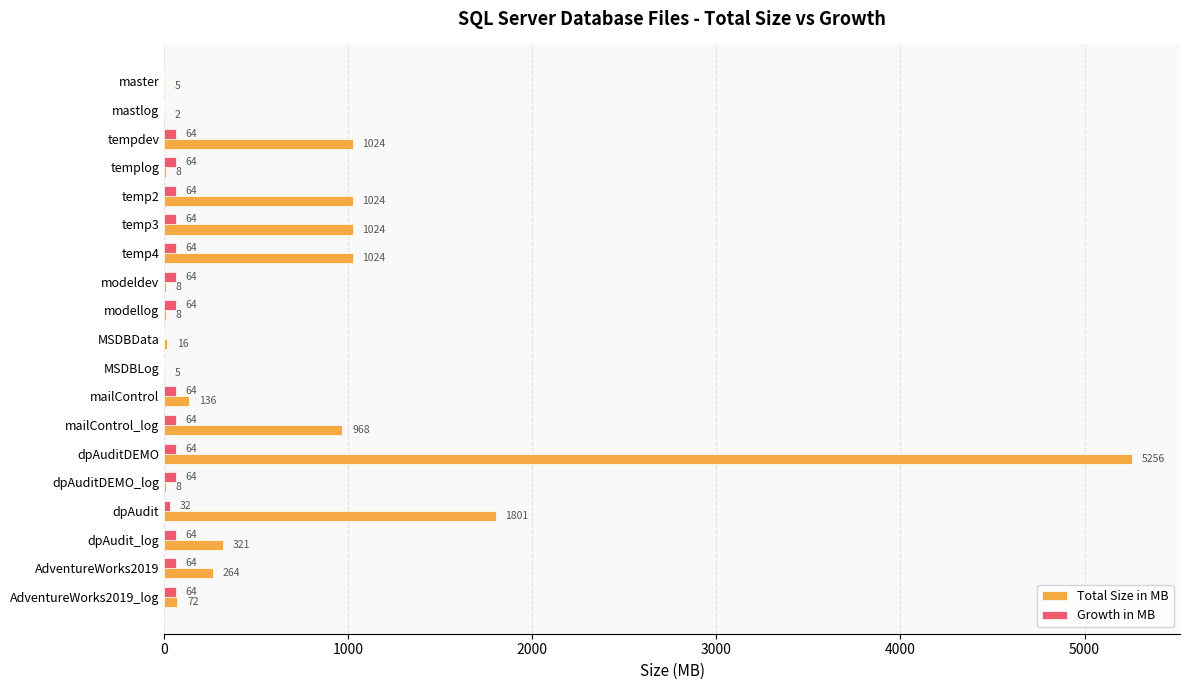

Which label corresponds to the largest value in the chart?

dpAuditDEMO